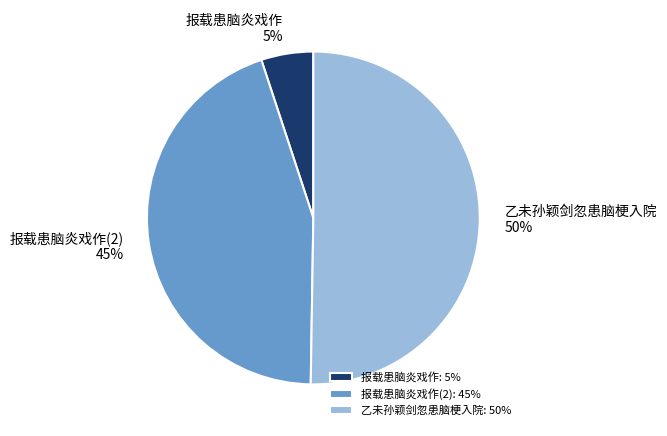

To the nearest percent, what portion does 报载患脑炎戏作 represent?

5%